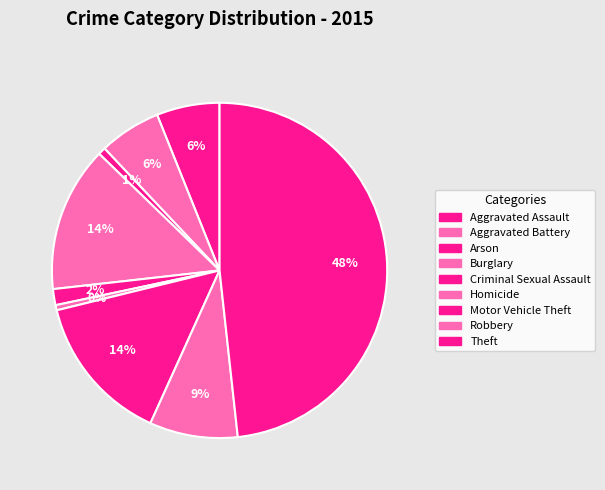

Count the number of slices in the pie.

9